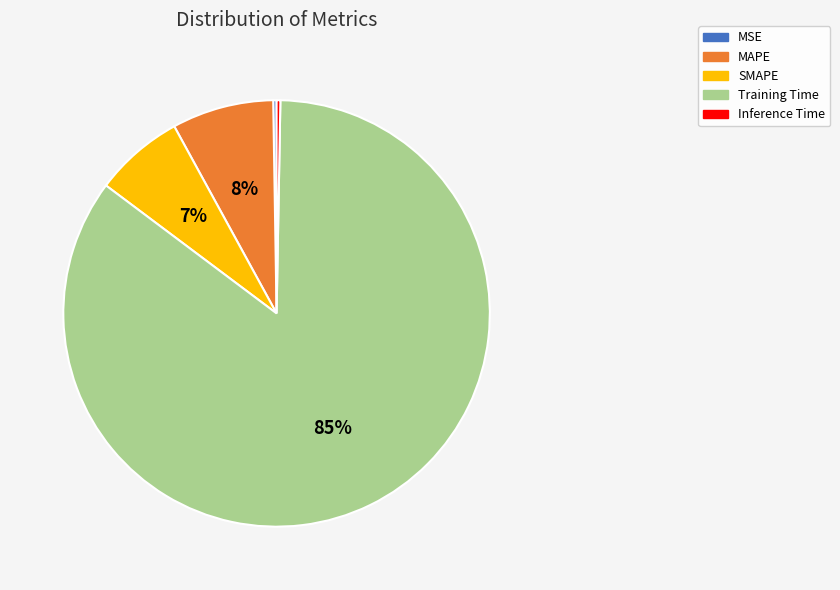

To the nearest percent, what is the difference between the largest and smallest slice percentages?

85%